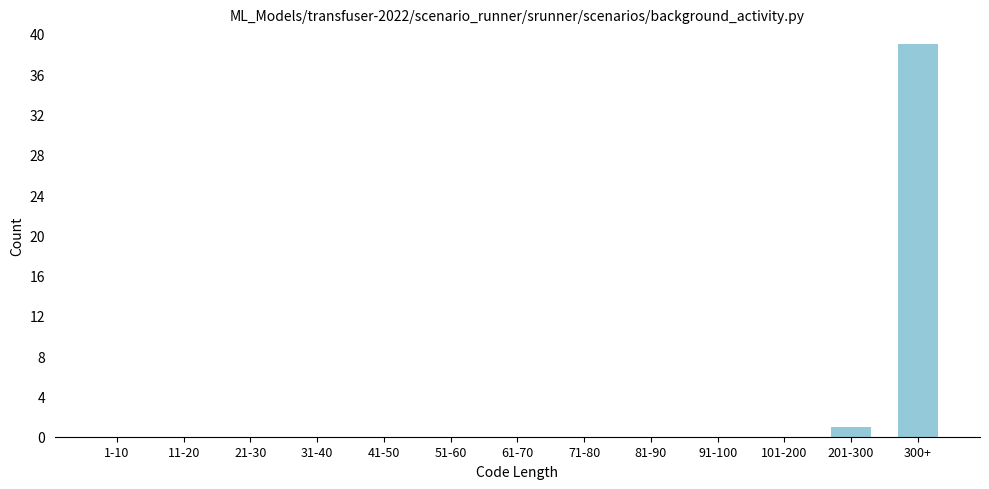

Reading left to right, transcribe all the data shown in this chart.

1-10=0	11-20=0	21-30=0	31-40=0	41-50=0	51-60=0	61-70=0	71-80=0	81-90=0	91-100=0	101-200=0	201-300=1	300+=39